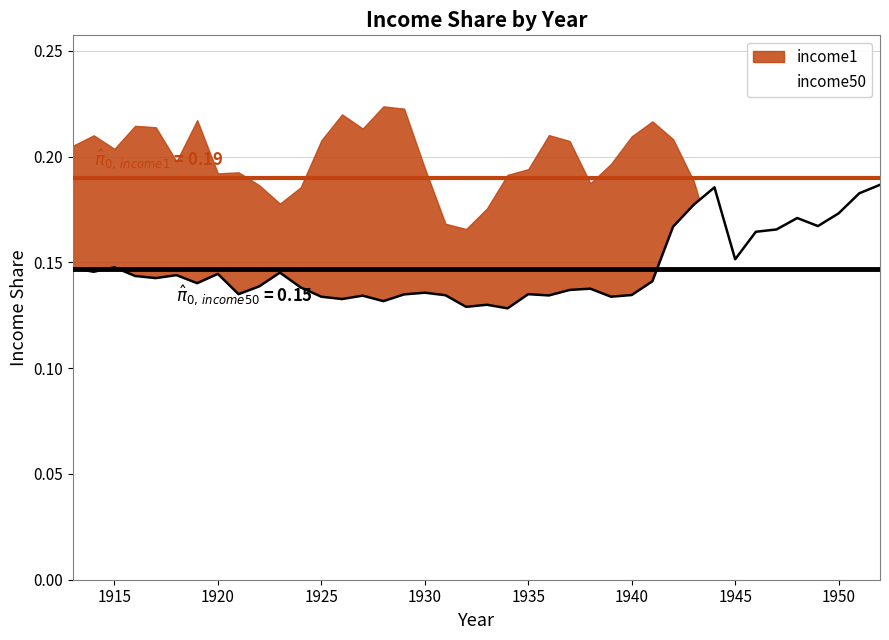

Which label corresponds to the smallest value in the chart?

1934